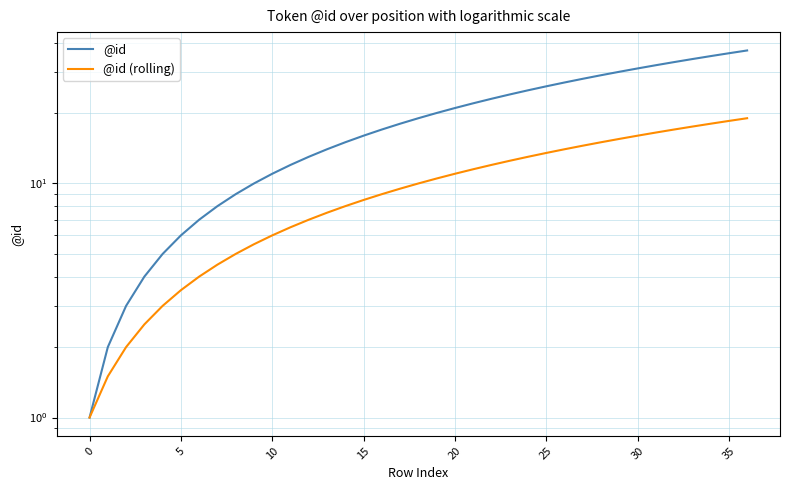

At how many categories does at least one series exceed 14?

23